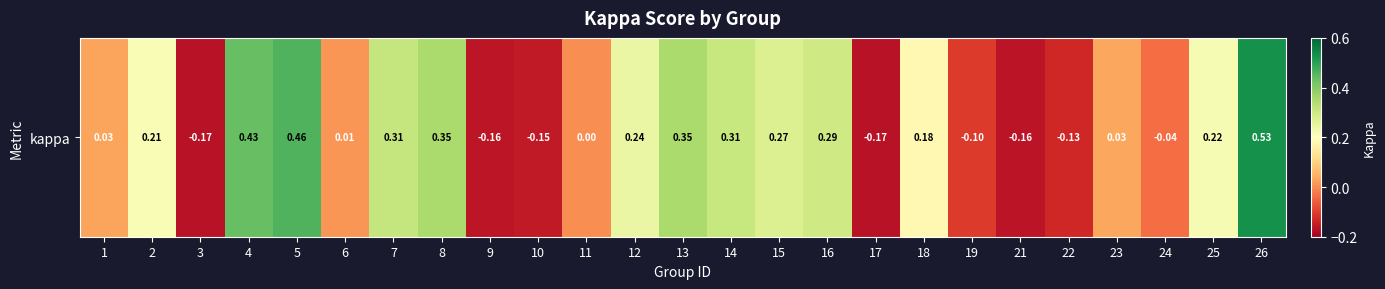

Which label corresponds to the largest value in the chart?

26